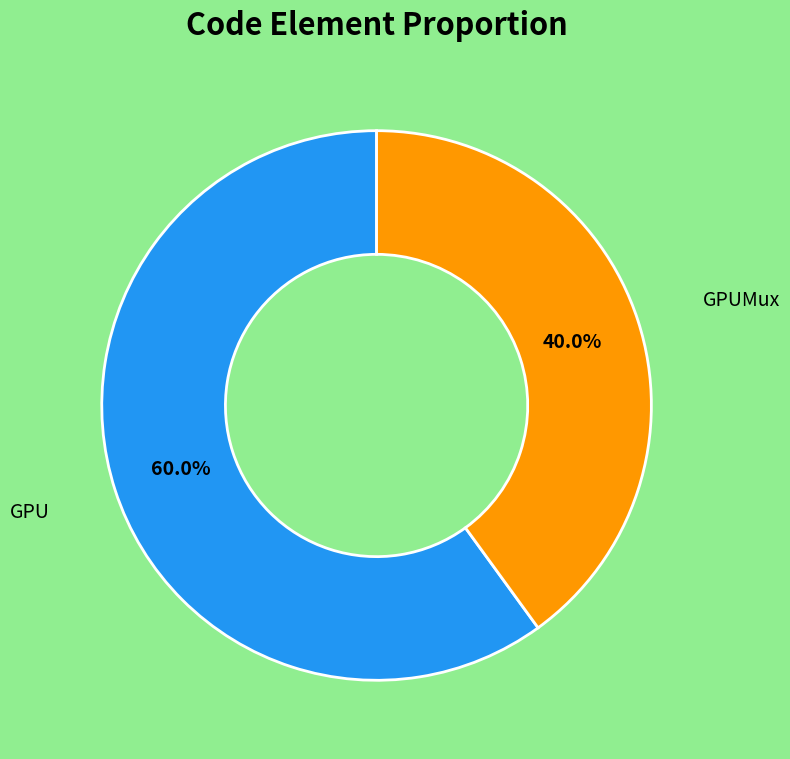

Approximately how many times larger is the value at GPUMux compared to GPU?

0.7